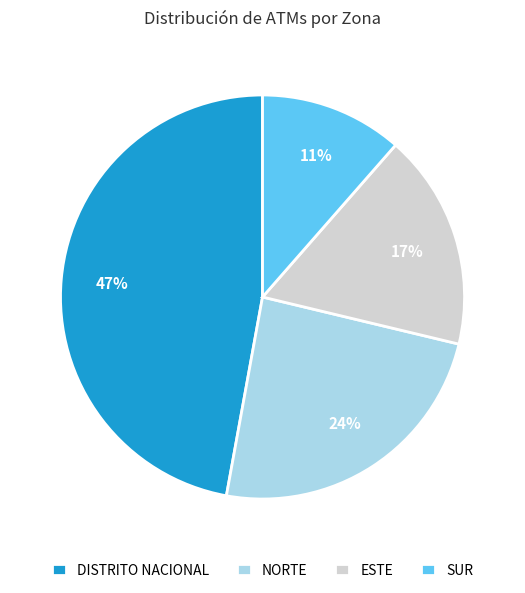

To the nearest percent, what is the combined percentage of SUR and DISTRITO NACIONAL?

59%